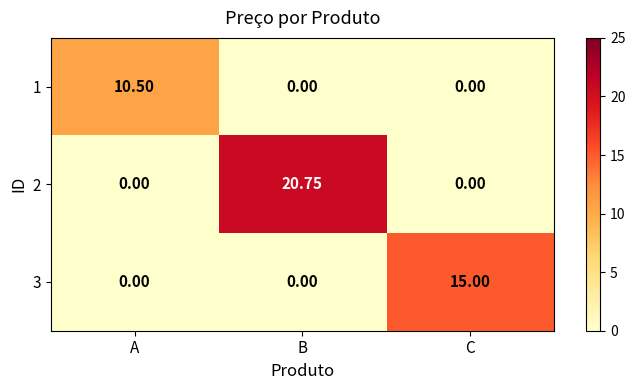

At which category is the sum across all series the highest?

B